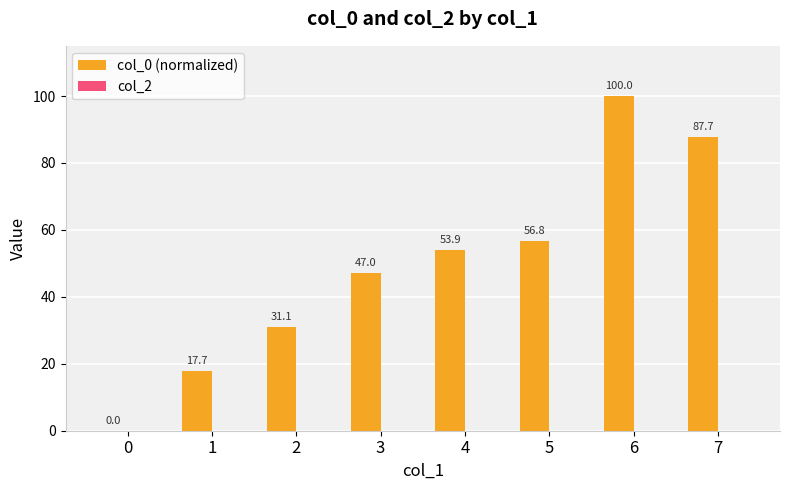

True or false: the data shows 100.0 at 6.

True